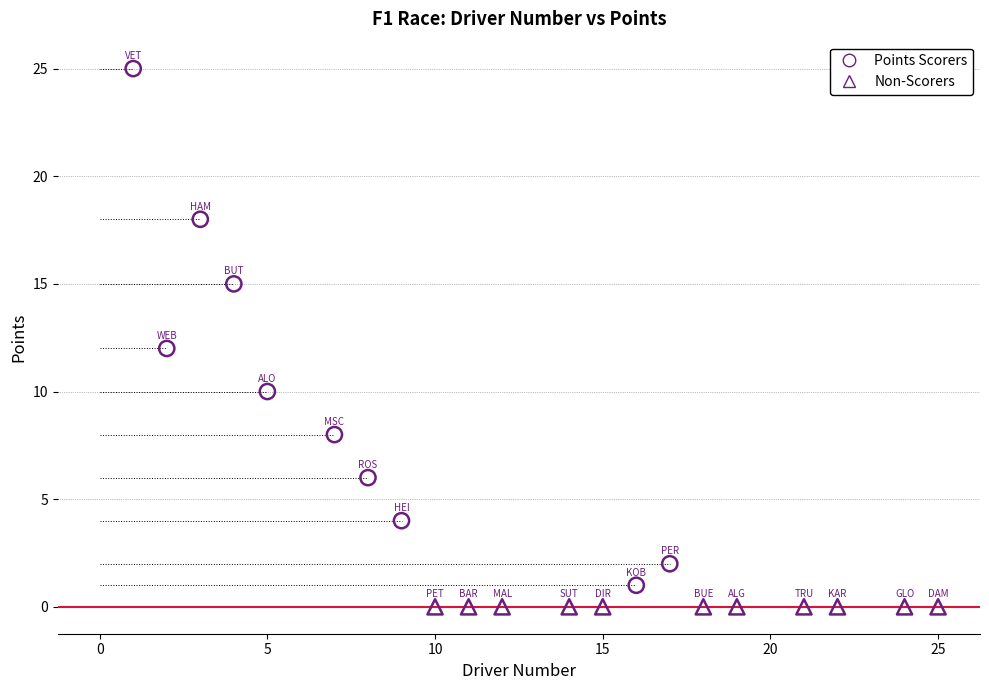

Which series contains the lowest Y value?

Non-Scorers